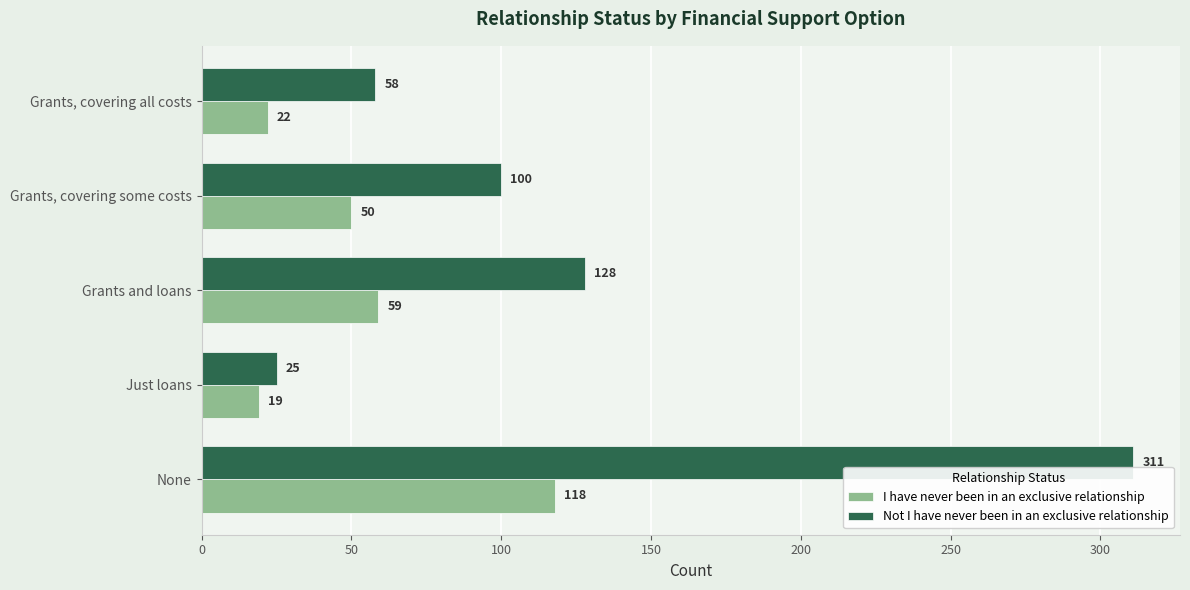

Which series has the widest spread of values?

Not I have never been in an exclusive relationship